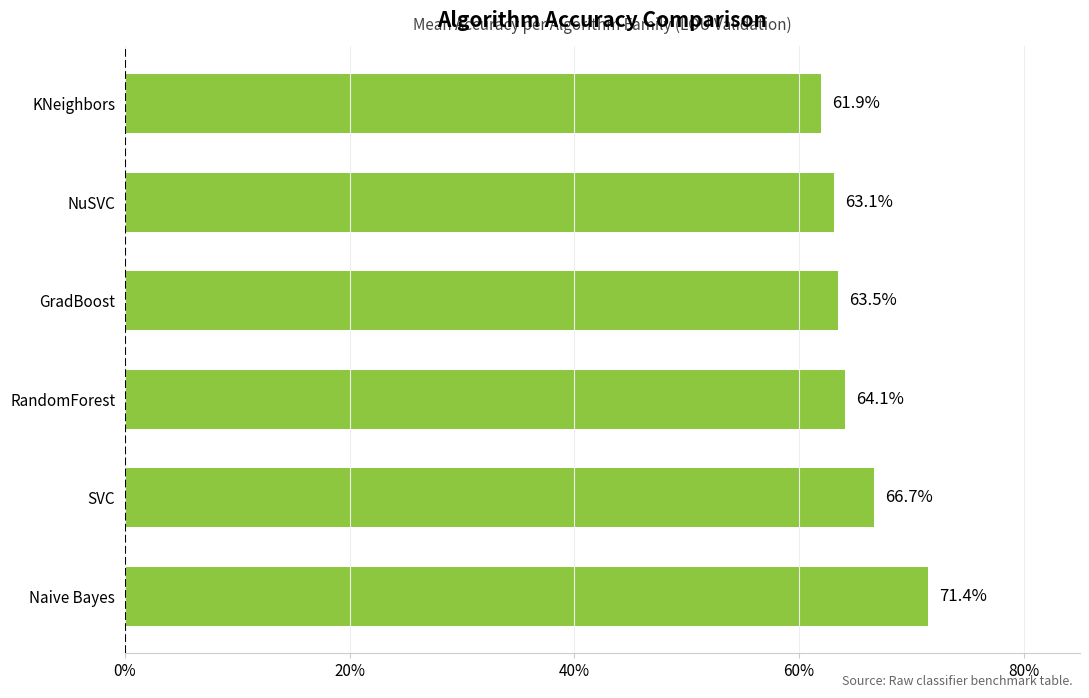

Does the chart contain any negative values?

No